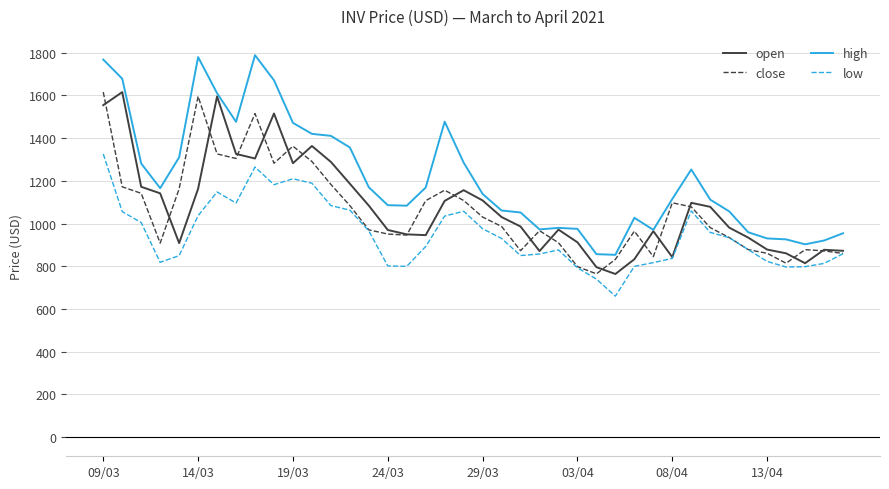

True or false: high and low intersect in this chart.

False